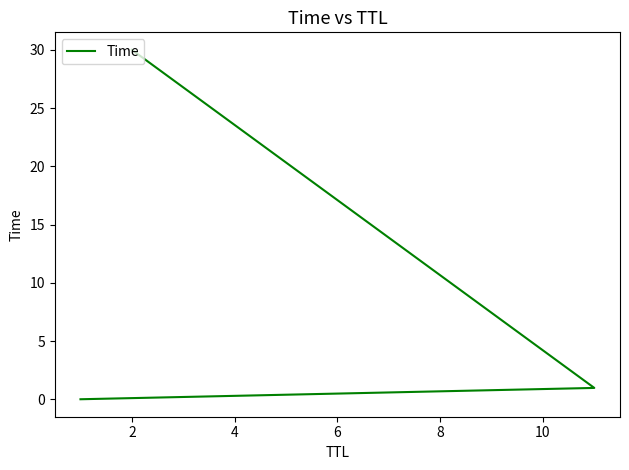

What is the maximum value shown in the chart?

30.0